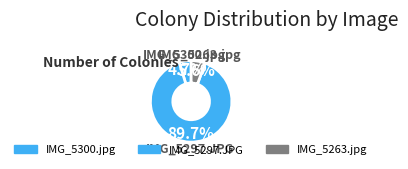

Rank the categories by value from highest to lowest.

IMG_5297.JPG, IMG_5263.jpg, IMG_5300.jpg